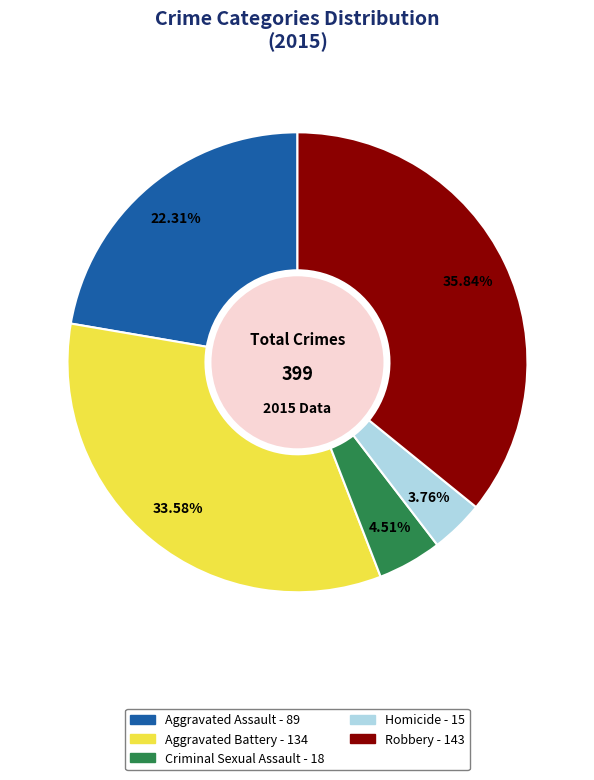

Does Robbery represent more than half of the total?

No